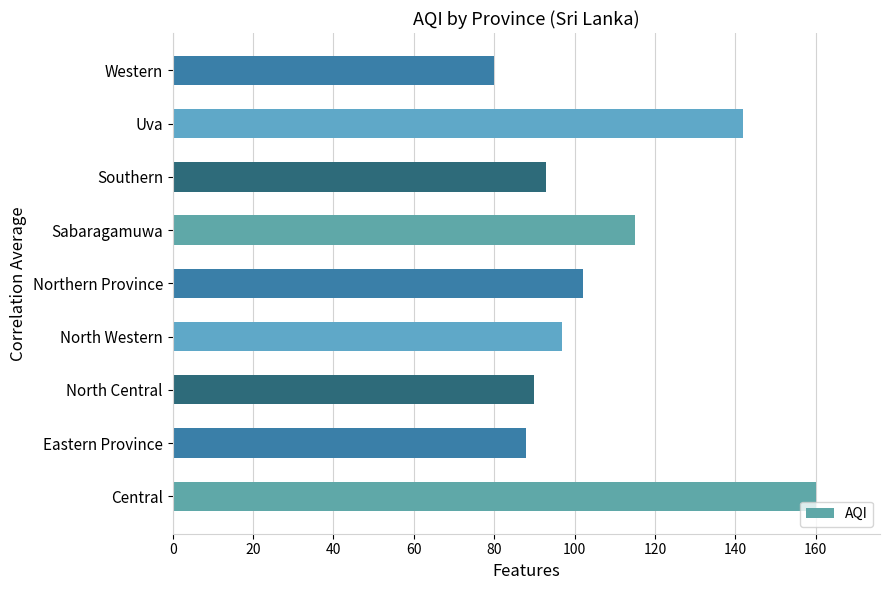

Reading bottom to top, list all the values displayed in this chart.

160	88	90	97	102	115	93	142	80